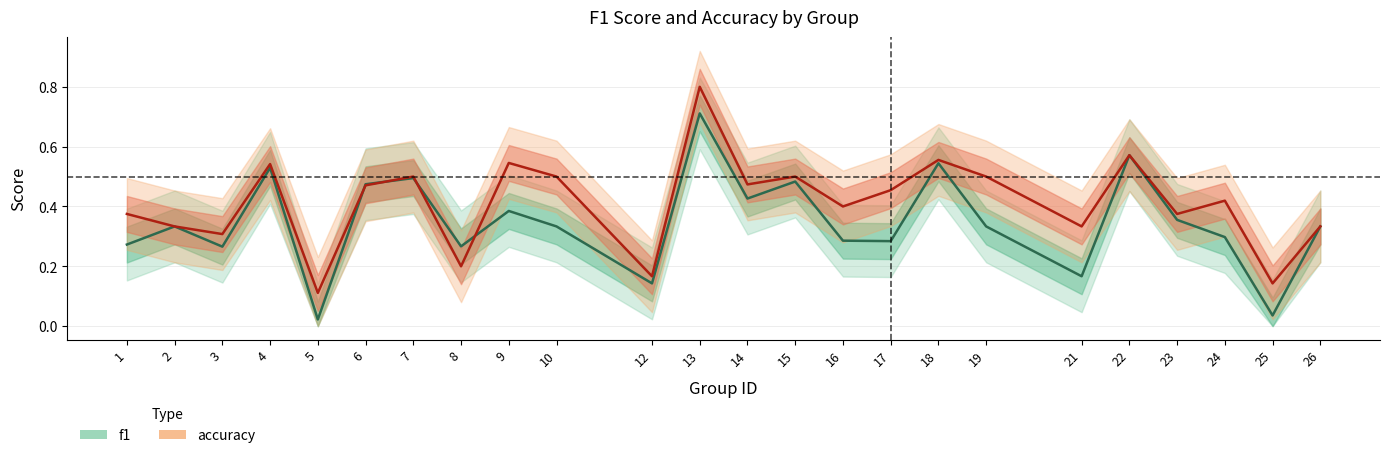

Reading left to right, transcribe all the data shown in this chart.

f1: 0.3	0.3	0.3	0.5	0.0	0.5	0.5	0.3	0.4	0.3	0.1	0.7	0.4	0.5	0.3	0.3	0.5	0.3	0.2	0.6	0.4	0.3	0.0	0.3
accuracy: 0.4	0.3	0.3	0.5	0.1	0.5	0.5	0.2	0.5	0.5	0.2	0.8	0.5	0.5	0.4	0.5	0.6	0.5	0.3	0.6	0.4	0.4	0.1	0.3